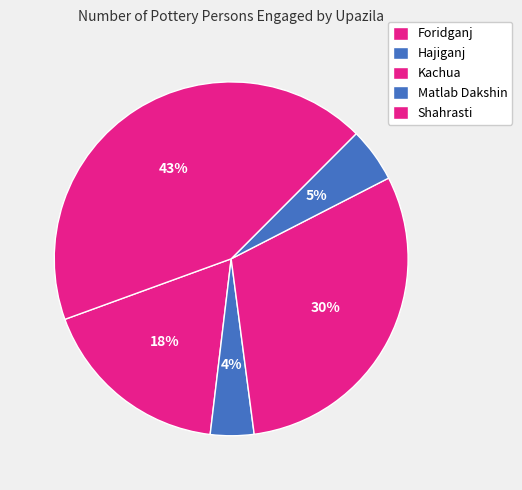

Count the number of slices in the pie.

5